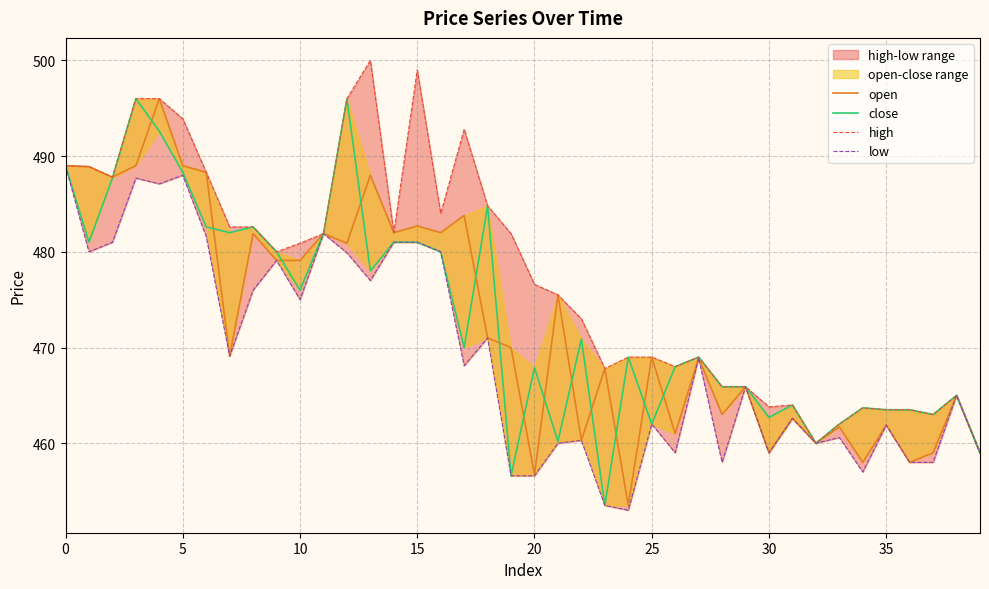

True or false: open and low cross at least once.

False